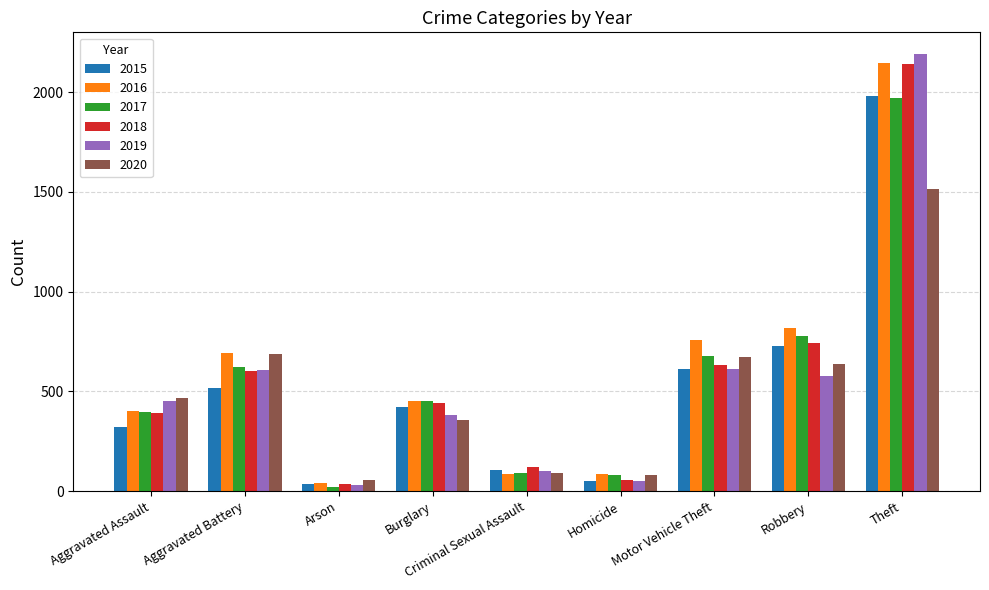

What is the difference between the 2016 values at Homicide and Motor Vehicle Theft?

669